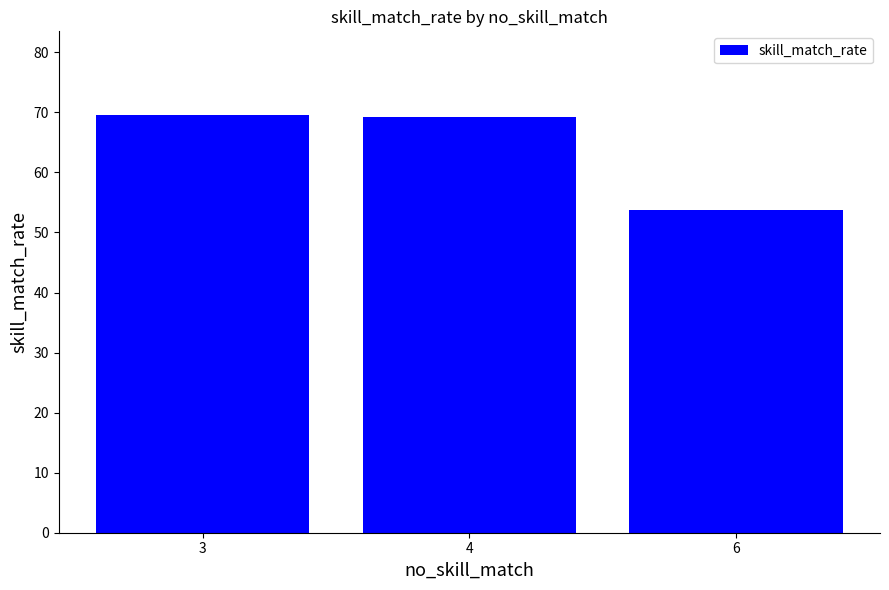

True or false: the data shows 30.9 at 3.

False